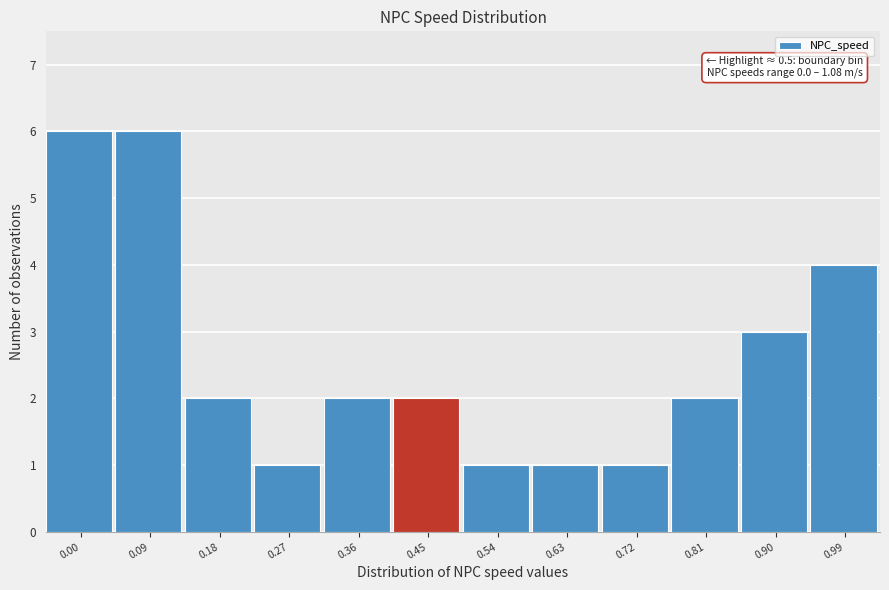

Reading left to right, extract all data points from this chart.

6	6	2	1	2	2	1	1	1	2	3	4